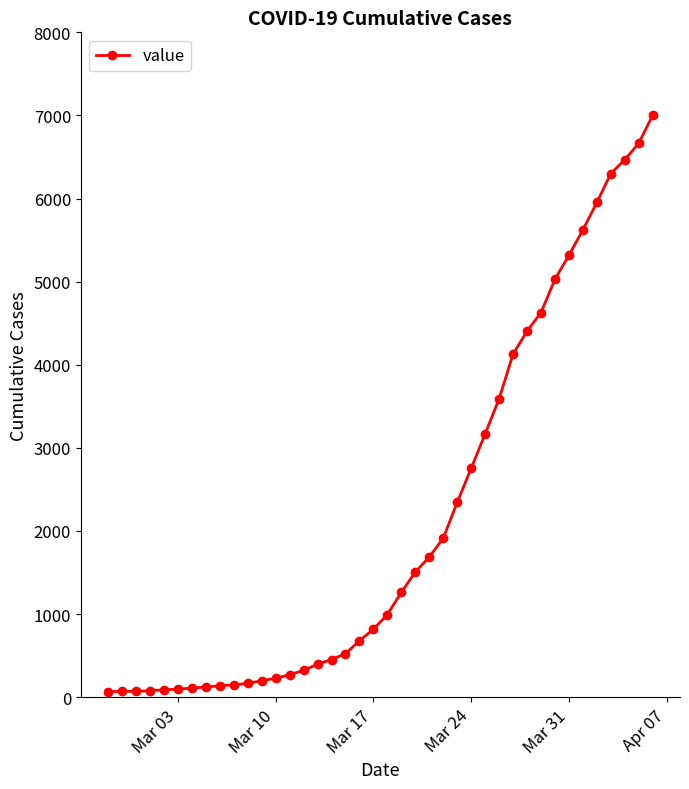

How many data points are less than 994?

20